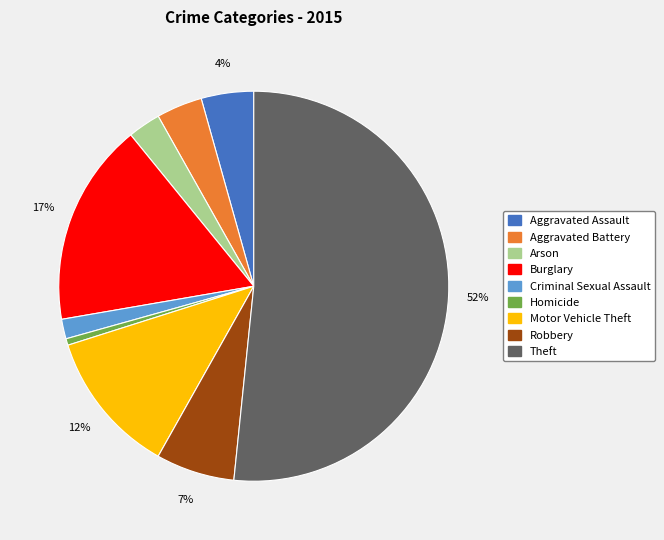

How many slices are in this pie chart?

9